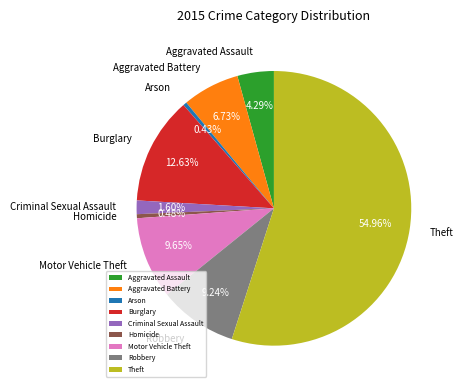

To the nearest percent, what portion does Robbery represent?

9%